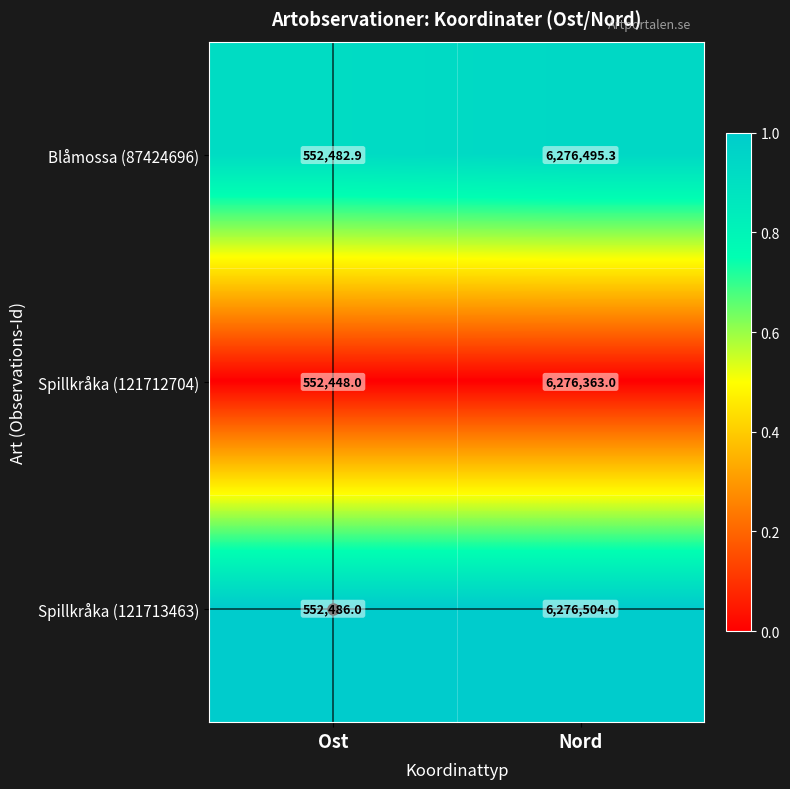

What is the lowest value of the Blåmossa (87424696) series?

552482.9